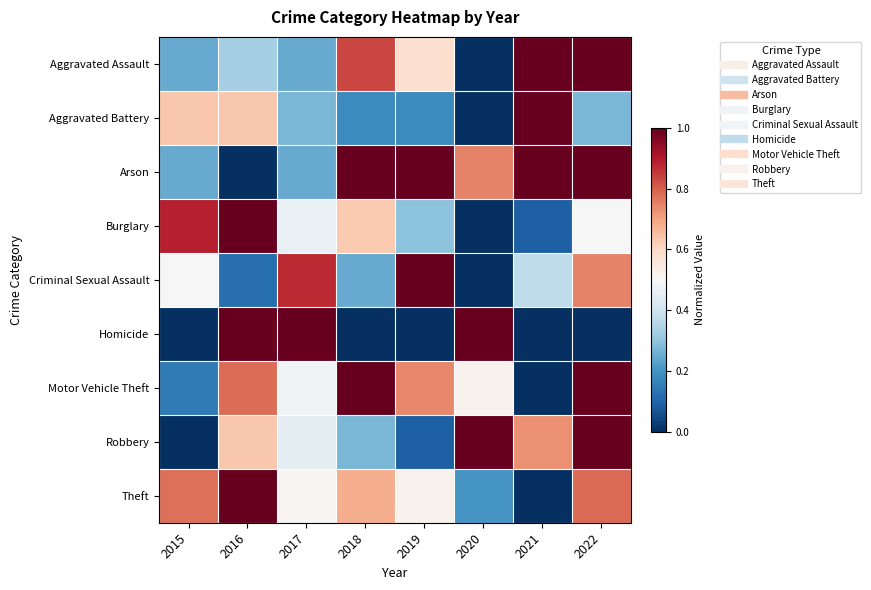

What is the difference between the highest and lowest values at 2017?

0.7